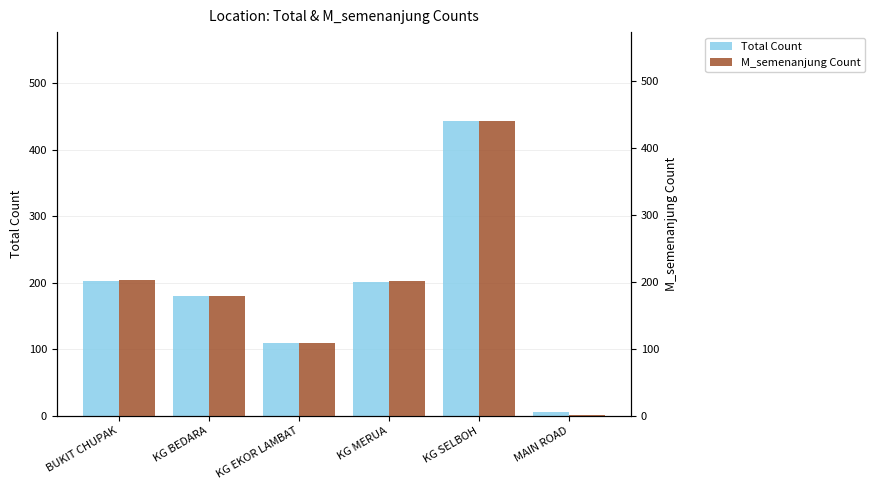

List the series in order of their overall mean, lowest first.

M_semenanjung Count, Total Count